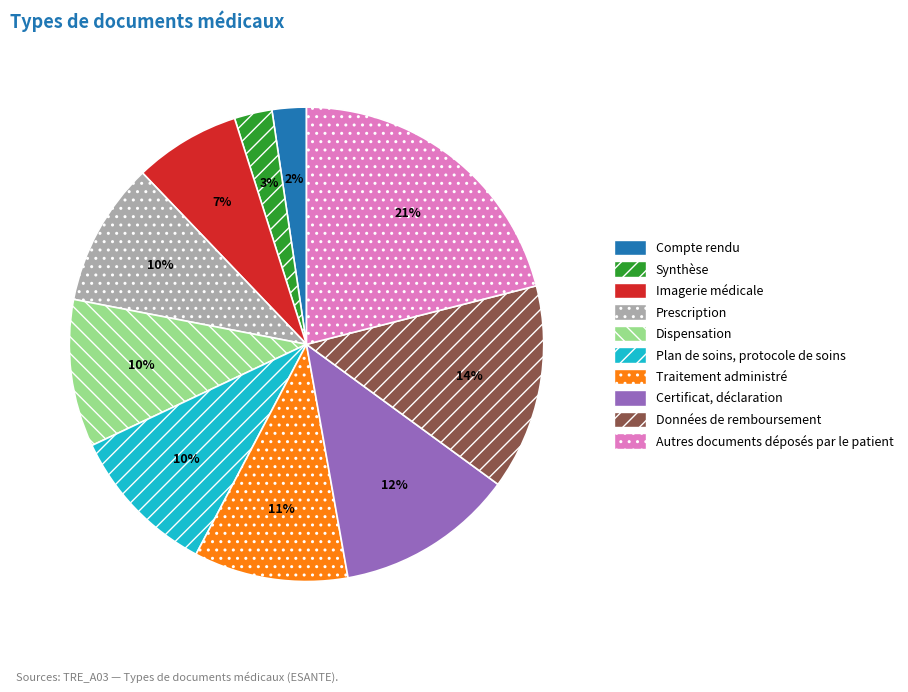

Combined, do Prescription and Données de remboursement account for over 50%?

No